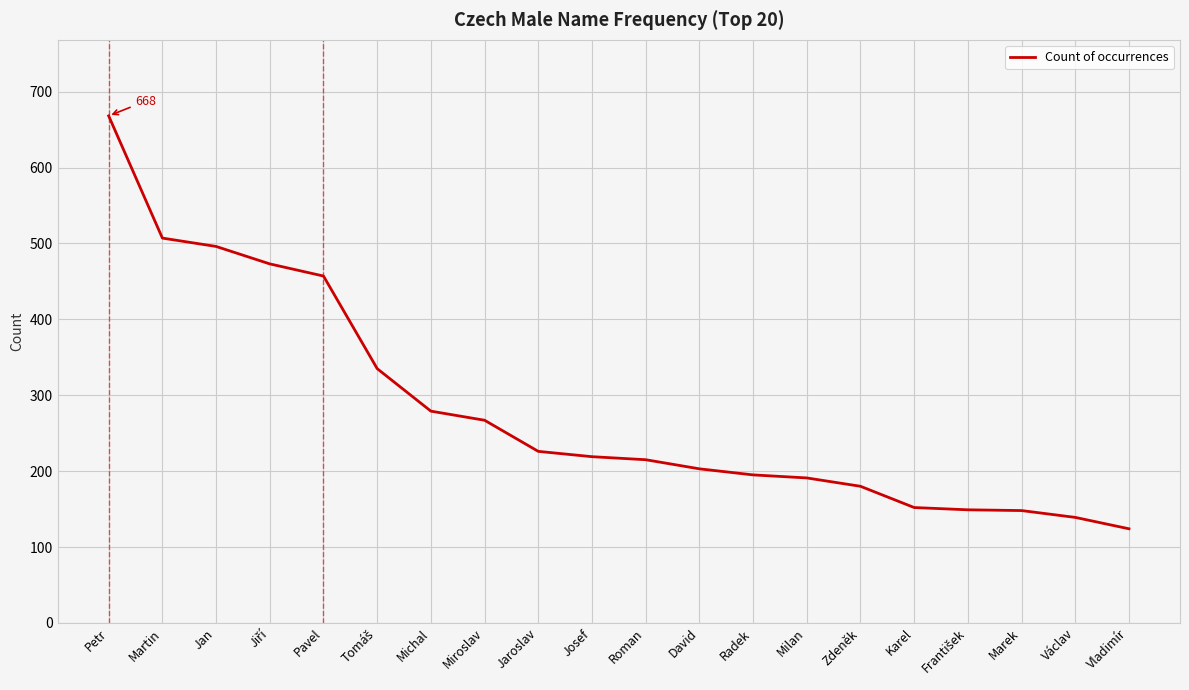

At which category does the chart reach its peak across all series?

Petr